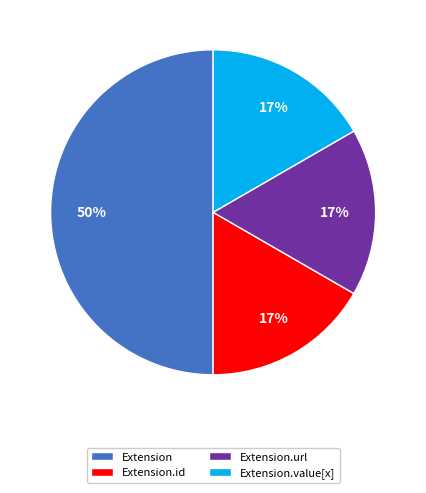

The Extension.url slice represents 7% of the pie. True or false?

False